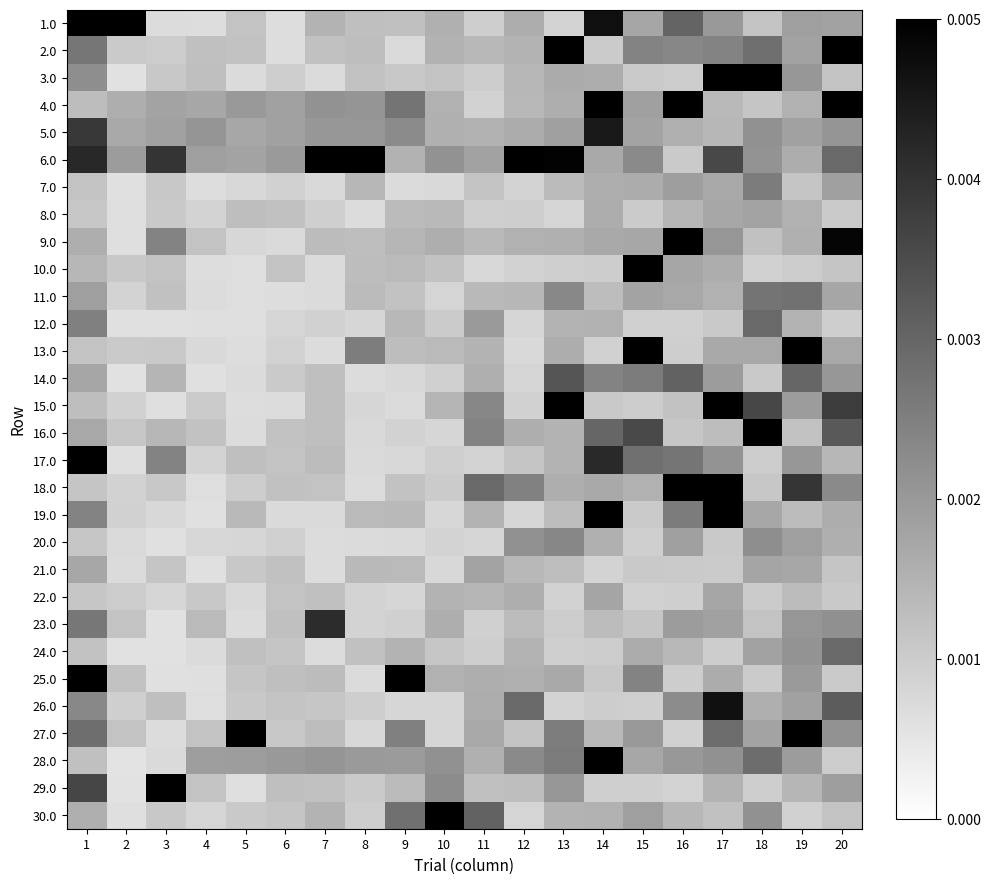

Count the number of data series in this chart.

30